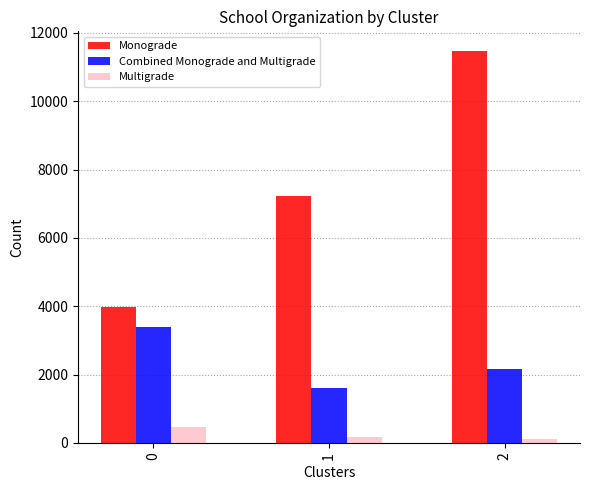

Reading right to left, what are all the values shown in this chart?

Monograde: 11470	7215	3966
Combined Monograde and Multigrade: 2159	1622	3396
Multigrade: 112	166	460